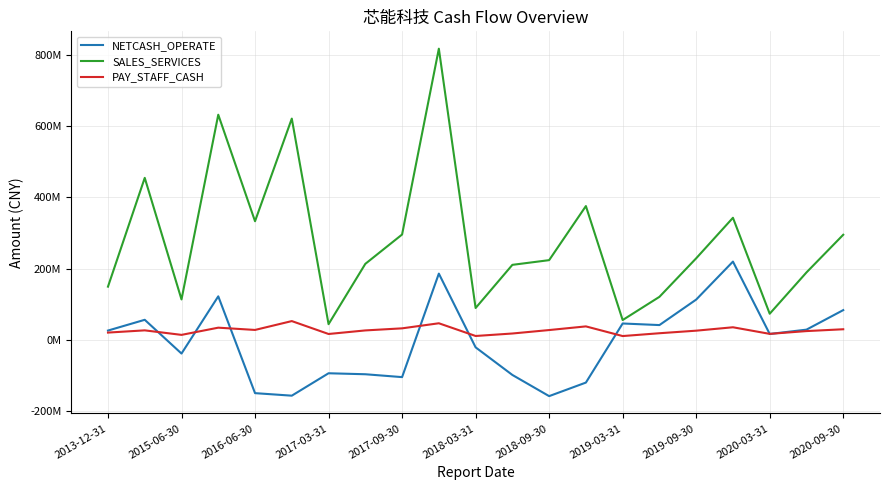

Does the chart display data point markers on the line(s)?

No